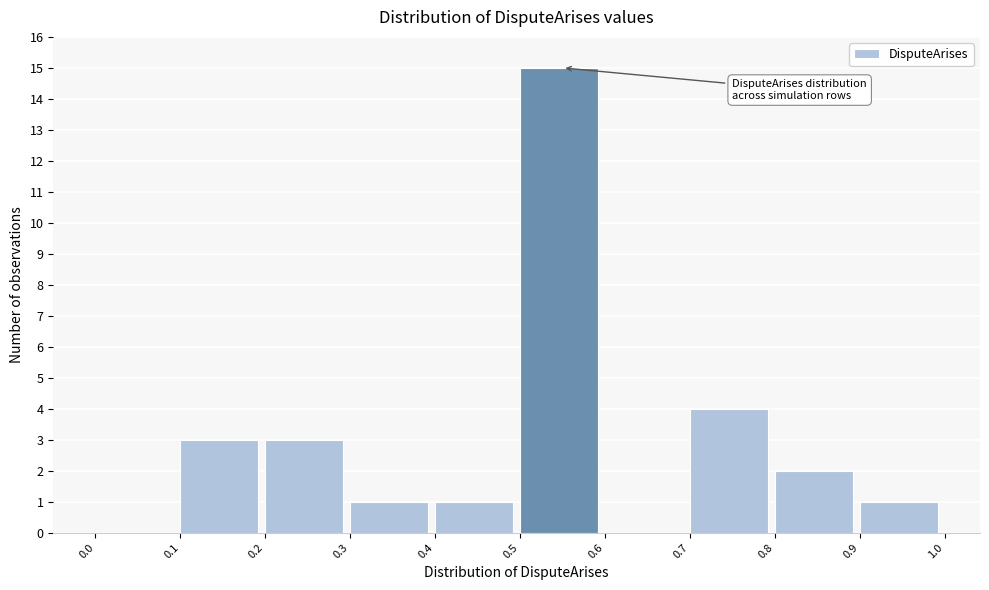

What is the height of the bar covering 0.9 to 1.0 on the x-axis? The values are not printed on the chart, so give them approximately, as read against the axis.

1